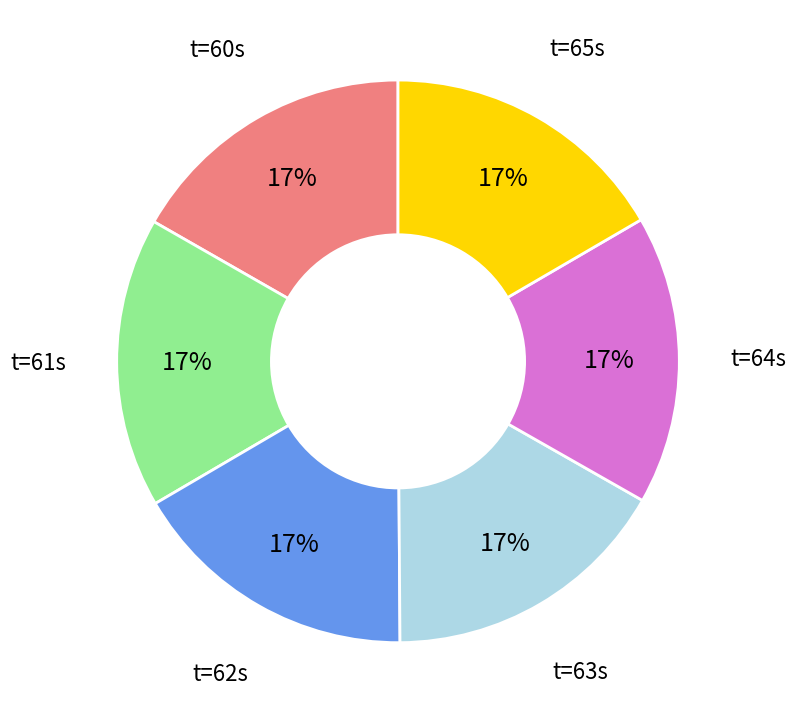

To the nearest percent, what is the average slice percentage?

17%